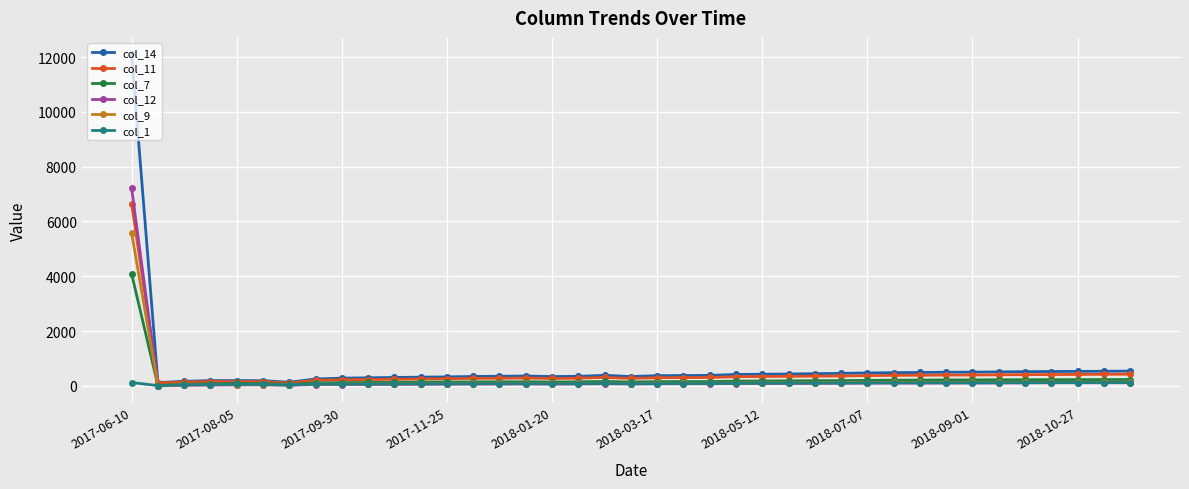

What is the maximum value shown in the chart?

12095